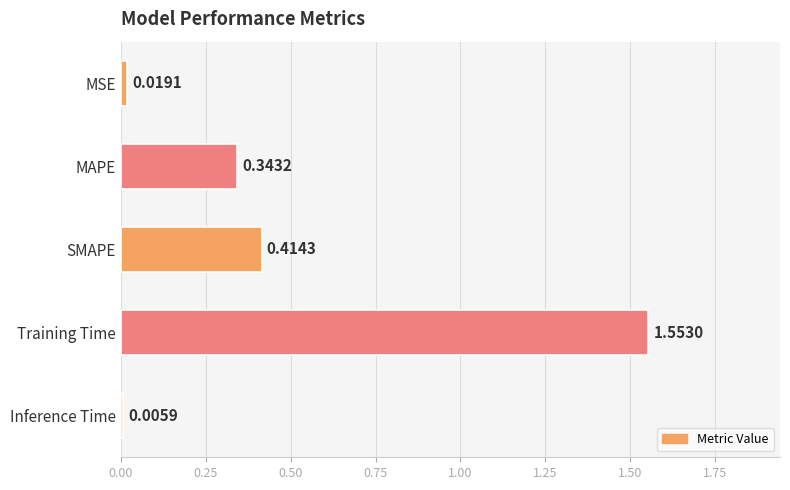

Are the bars grouped side by side (vs. stacked)?

No